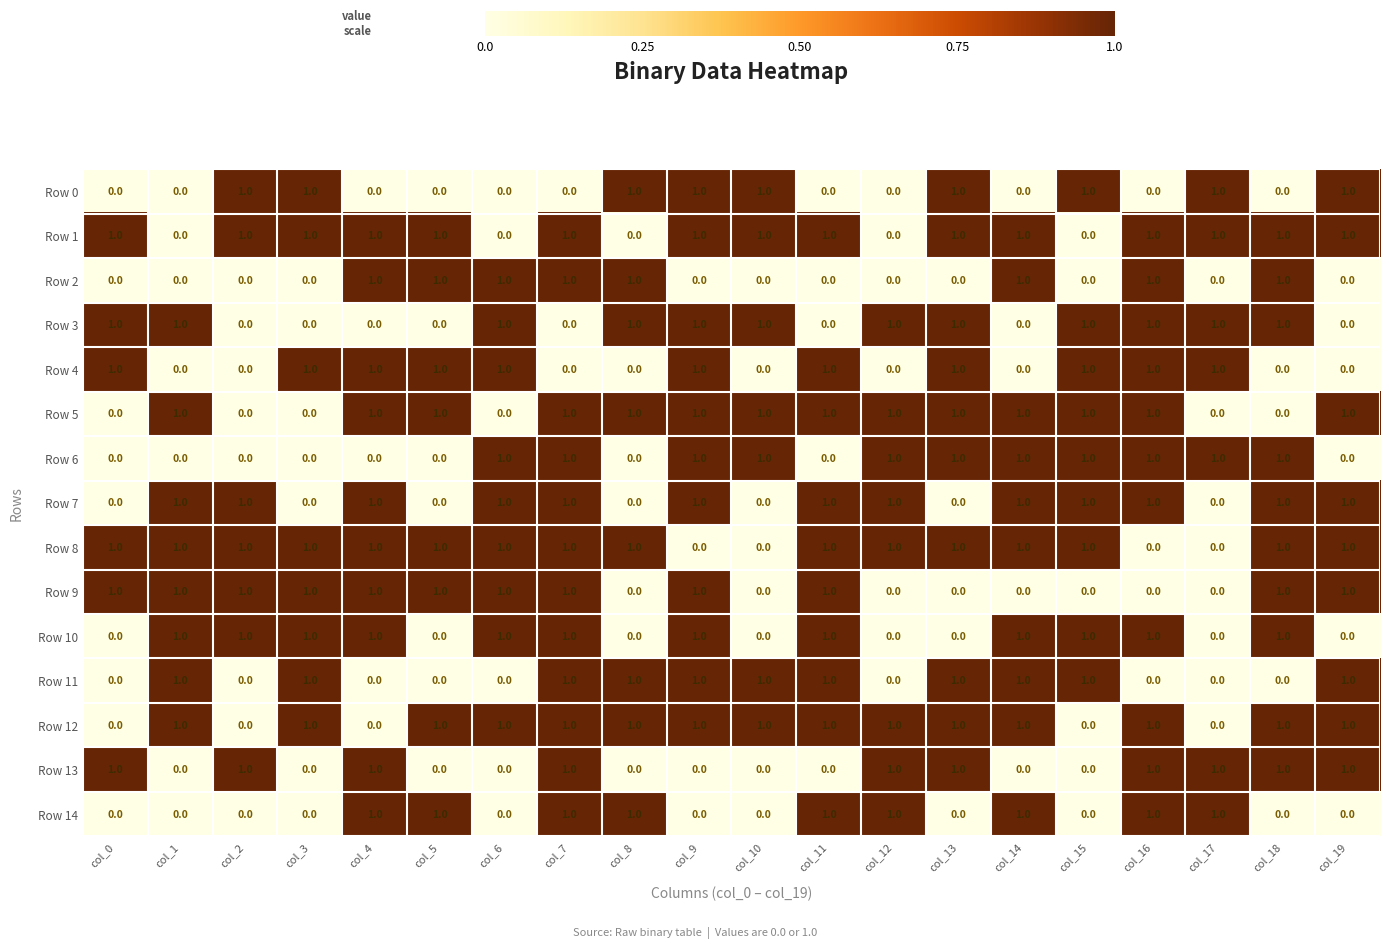

The value of Row 3 at col_4 is 0. True or false?

True